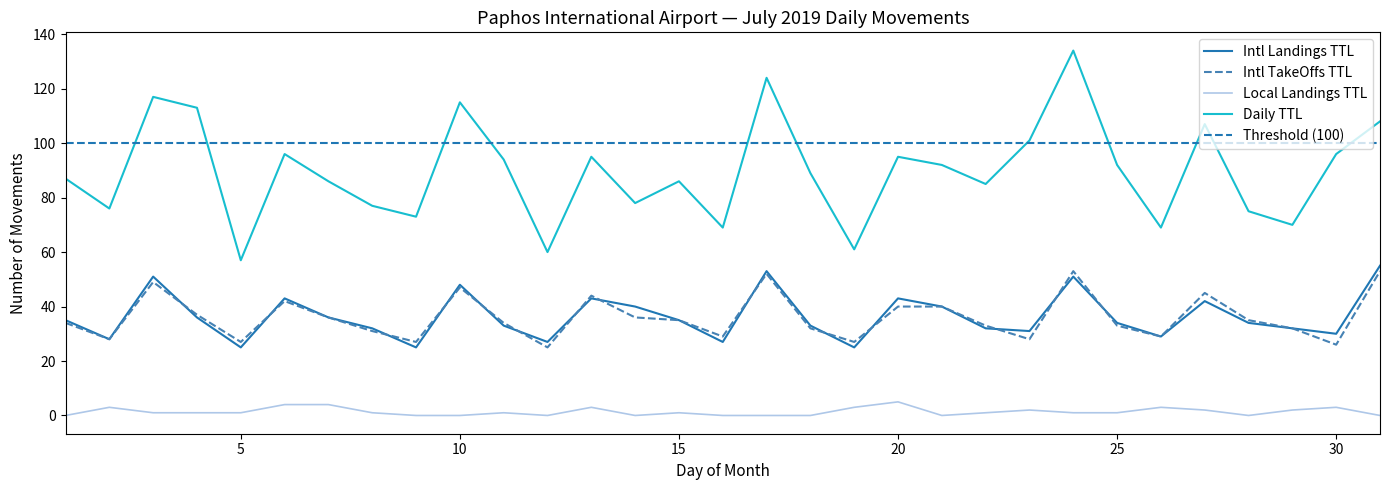

Is the value of Daily TTL at 24 greater than the value of Intl Landings TTL at 5?

Yes